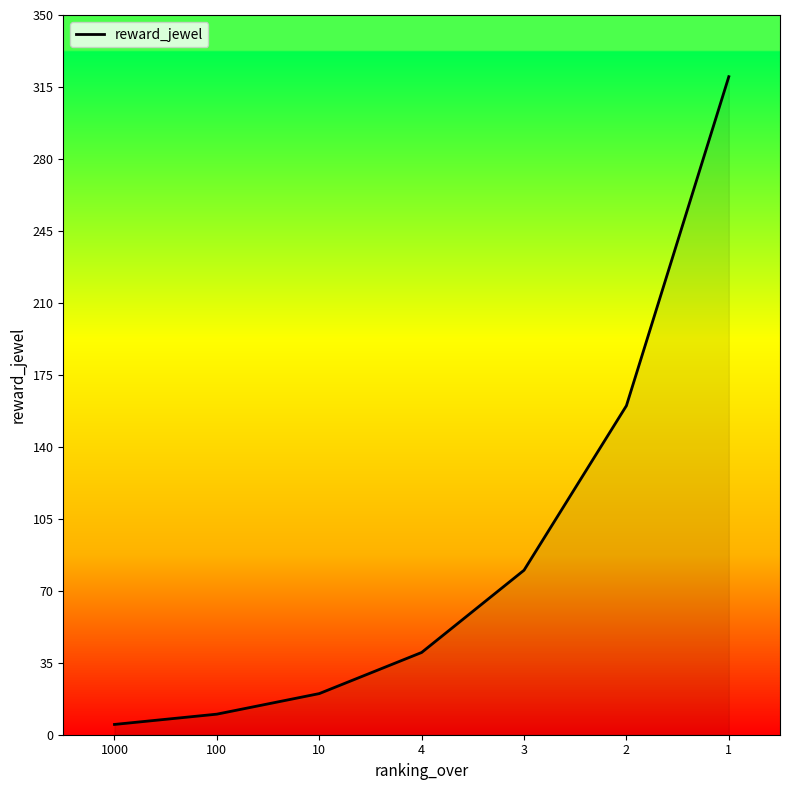

The value at 3 is 108. True or false?

False